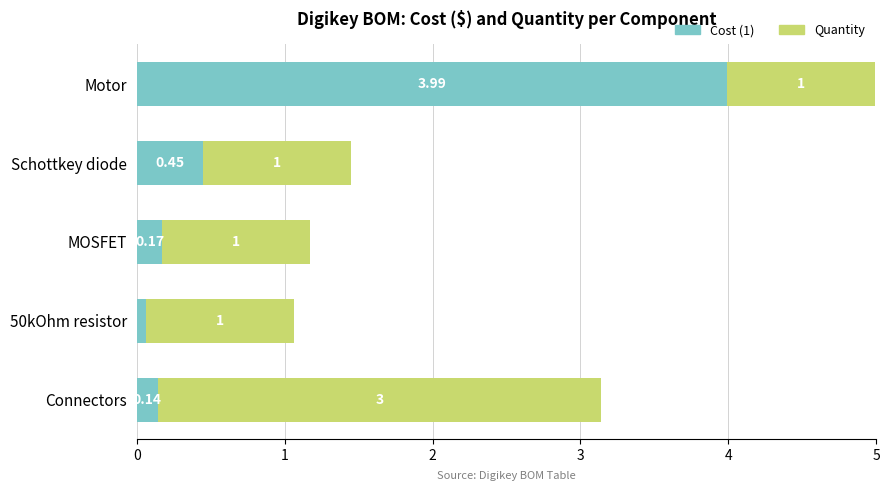

What are all the series names shown in the legend?

Cost (1), Quantity